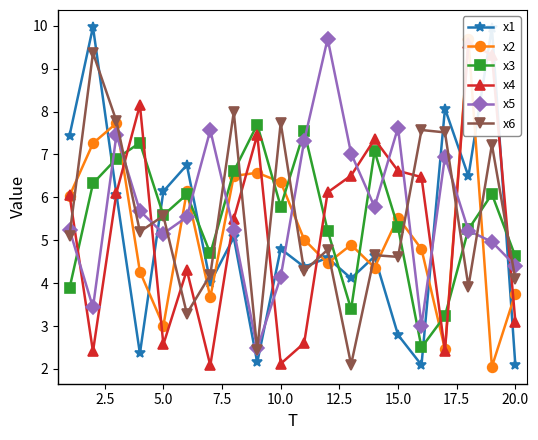

True or false: x1 and x5 cross at least once.

True